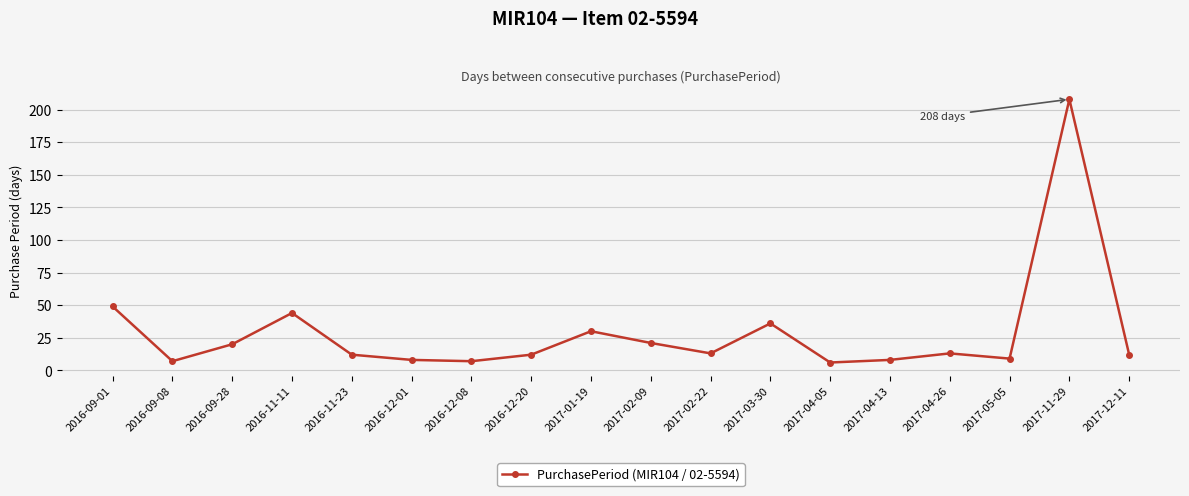

How many interior local peaks (higher than both neighbors) does the data have?

5